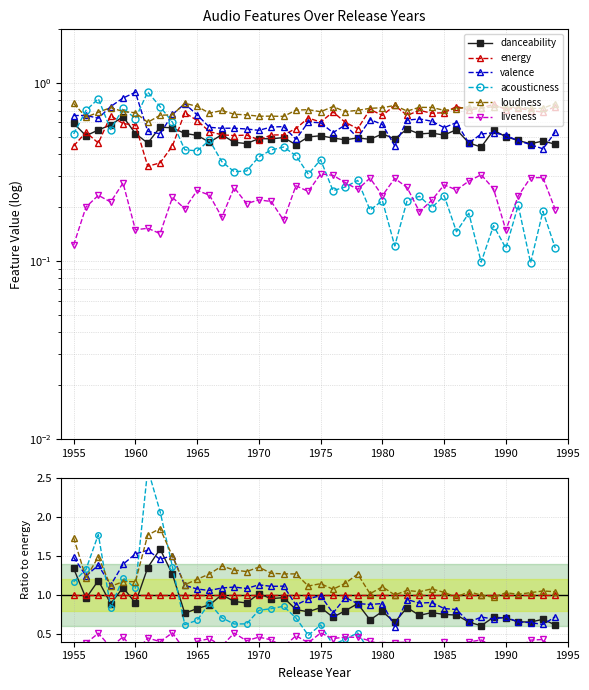

Which series ends up on top after the final intersection of energy and loudness?

loudness